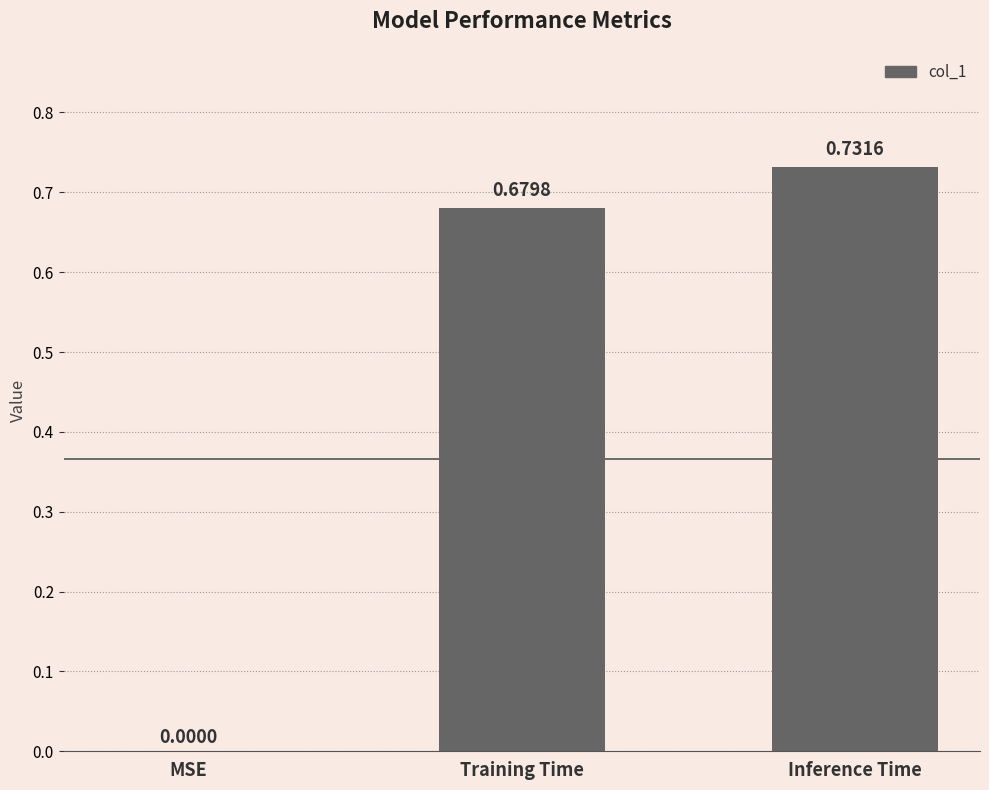

Between MSE and Inference Time, which is larger?

Inference Time